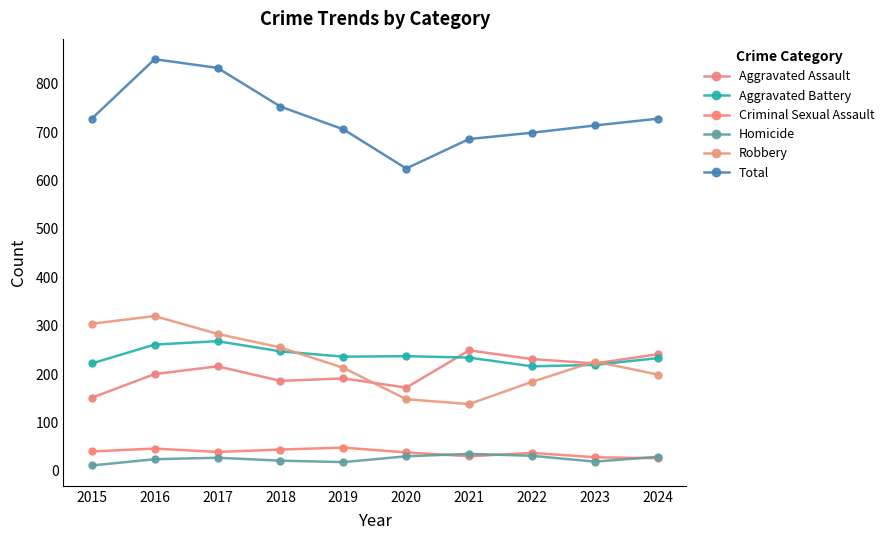

What is the highest value of the Criminal Sexual Assault series?

48